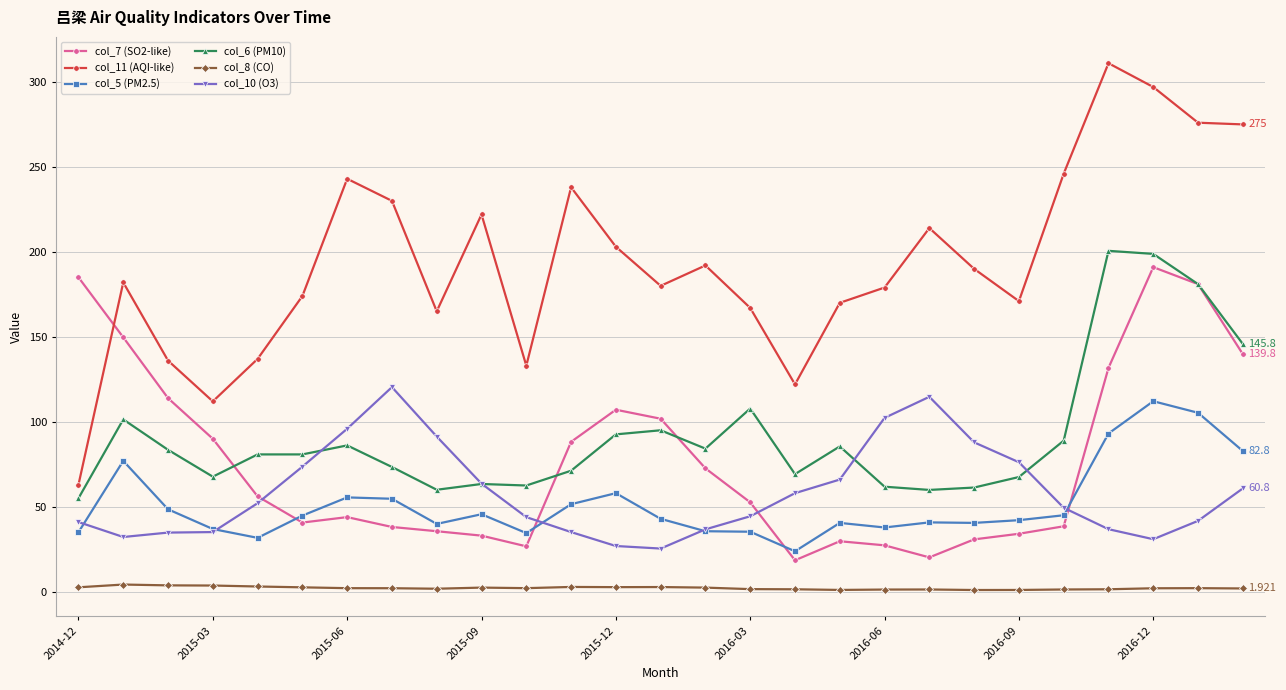

True or false: col_8 (CO) and col_7 (SO2-like) cross at least once.

False